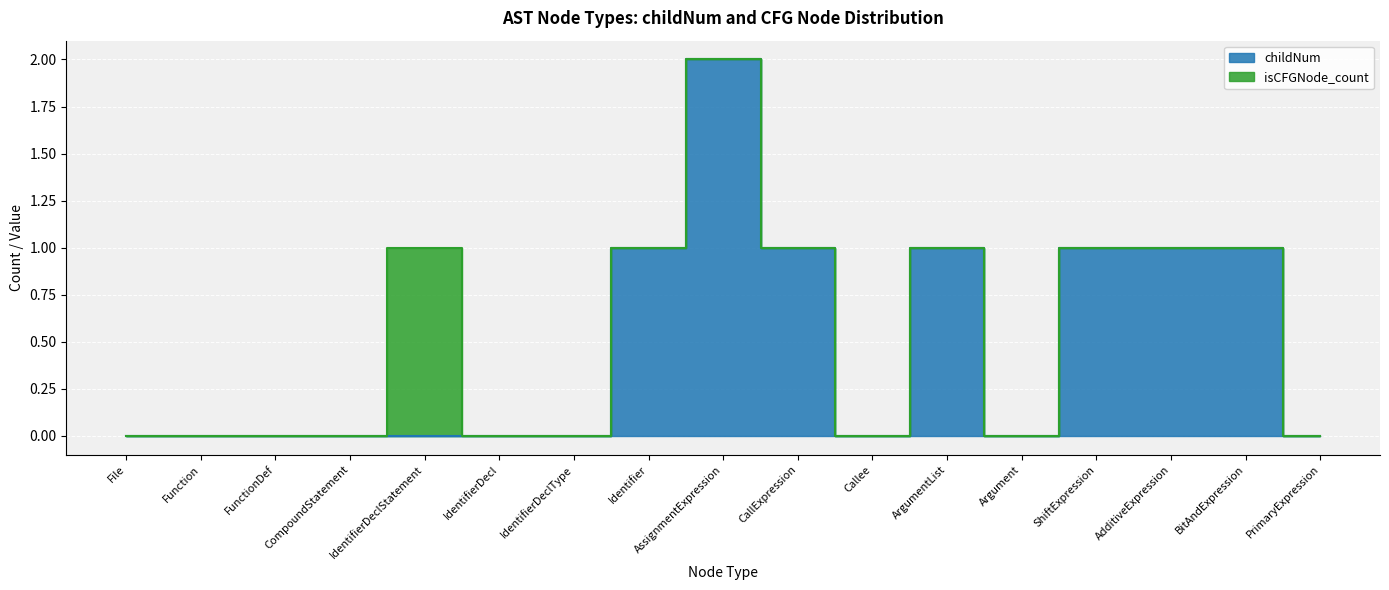

What is the value of the 10th point from the left?

1